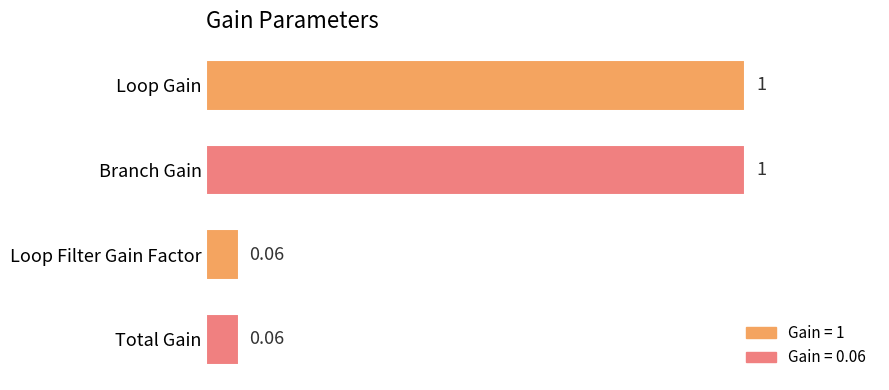

How many bars are there in total?

4